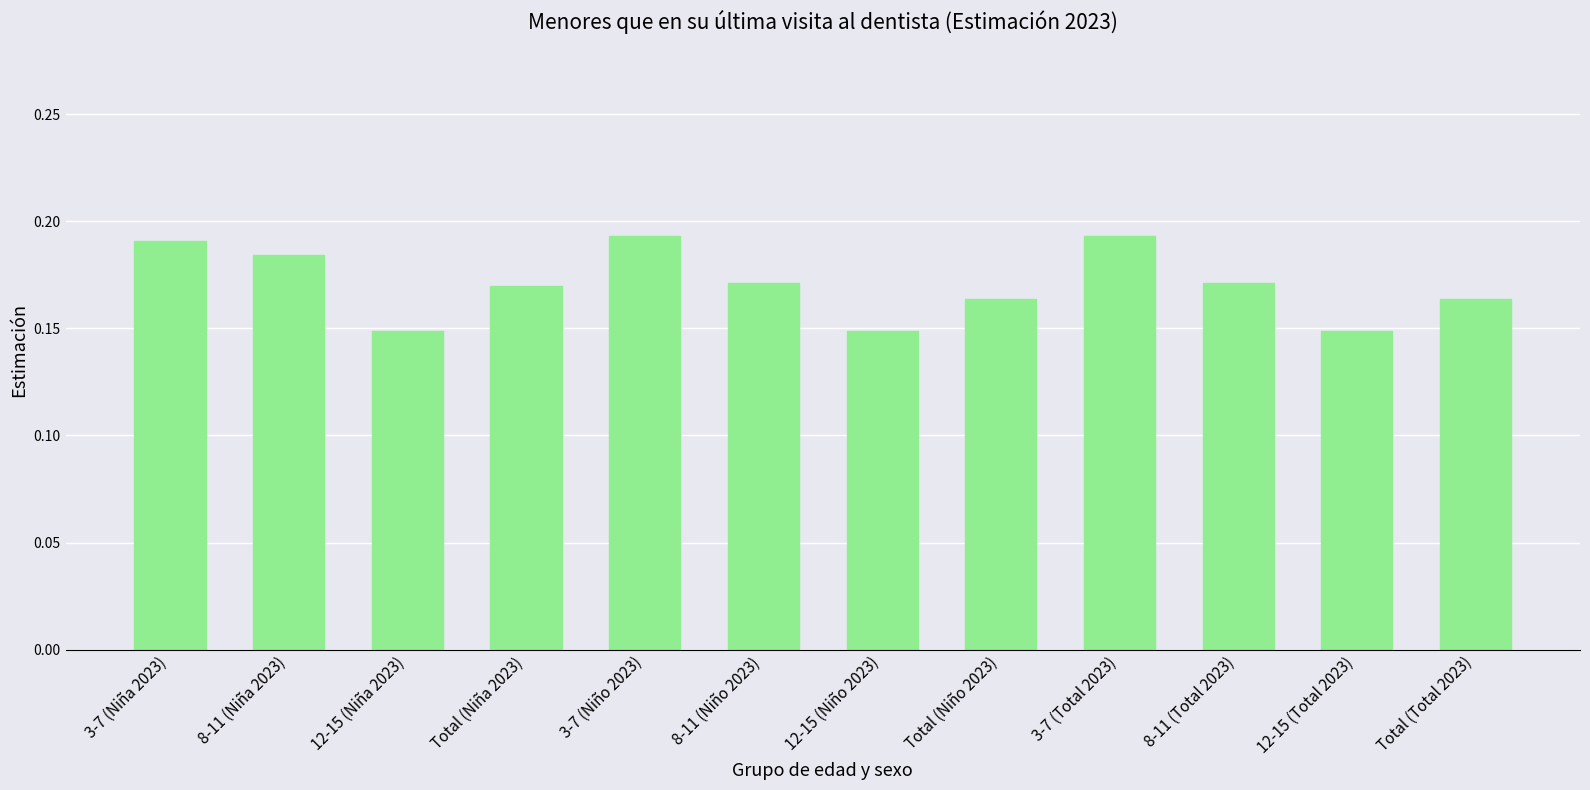

Which has a higher value, 8-11 (Niña 2023) or 8-11 (Total 2023)?

8-11 (Niña 2023)